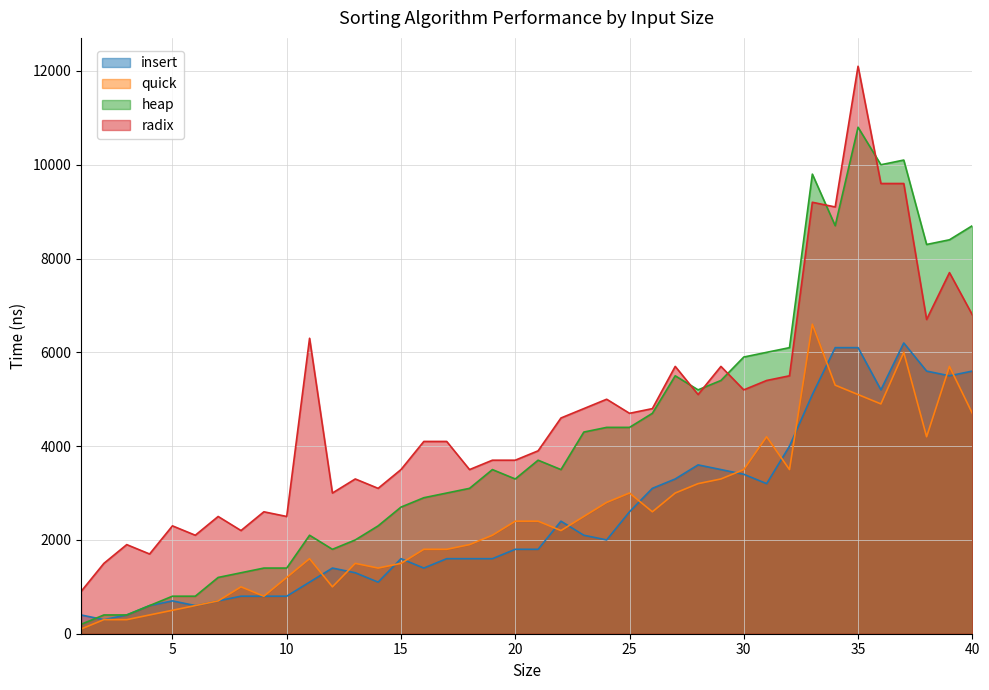

Reading right to left, extract all data points from this chart.

insert: 5600	5500	5600	6200	5200	6100	6100	5100	4000	3200	3400	3500	3600	3300	3100	2600	2000	2100	2400	1800	1800	1600	1600	1600	1400	1600	1100	1300	1400	1100	800	800	800	700	600	700	600	400	300	400
quick: 4700	5700	4200	6000	4900	5100	5300	6600	3500	4200	3500	3300	3200	3000	2600	3000	2800	2500	2200	2400	2400	2100	1900	1800	1800	1500	1400	1500	1000	1600	1200	800	1000	700	600	500	400	300	300	100
heap: 8700	8400	8300	10100	10000	10800	8700	9800	6100	6000	5900	5400	5200	5500	4700	4400	4400	4300	3500	3700	3300	3500	3100	3000	2900	2700	2300	2000	1800	2100	1400	1400	1300	1200	800	800	600	400	400	200
radix: 6800	7700	6700	9600	9600	12100	9100	9200	5500	5400	5200	5700	5100	5700	4800	4700	5000	4800	4600	3900	3700	3700	3500	4100	4100	3500	3100	3300	3000	6300	2500	2600	2200	2500	2100	2300	1700	1900	1500	900